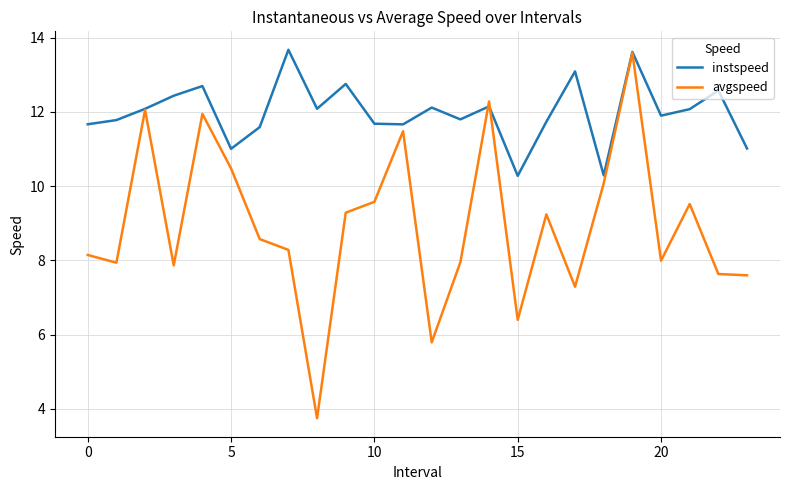

Is this an area chart (filled region under the line)?

No